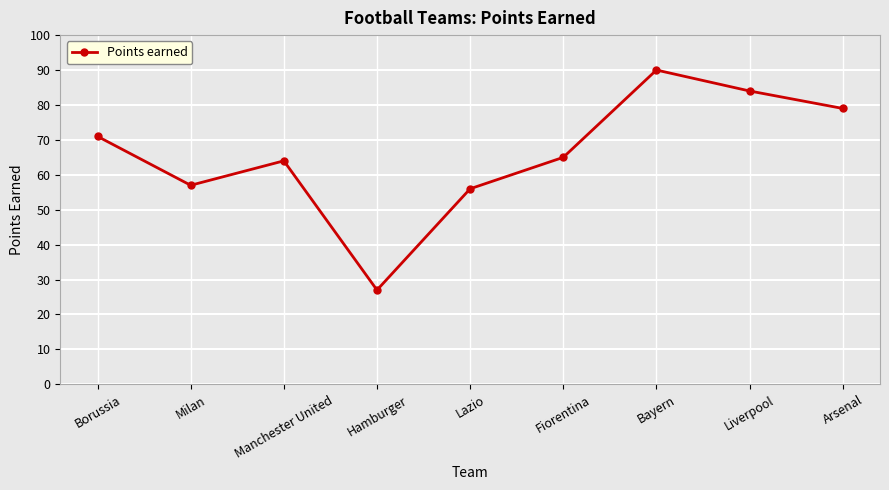

List the labels in order of value, smallest first.

Hamburger, Lazio, Milan, Manchester United, Fiorentina, Borussia, Arsenal, Liverpool, Bayern